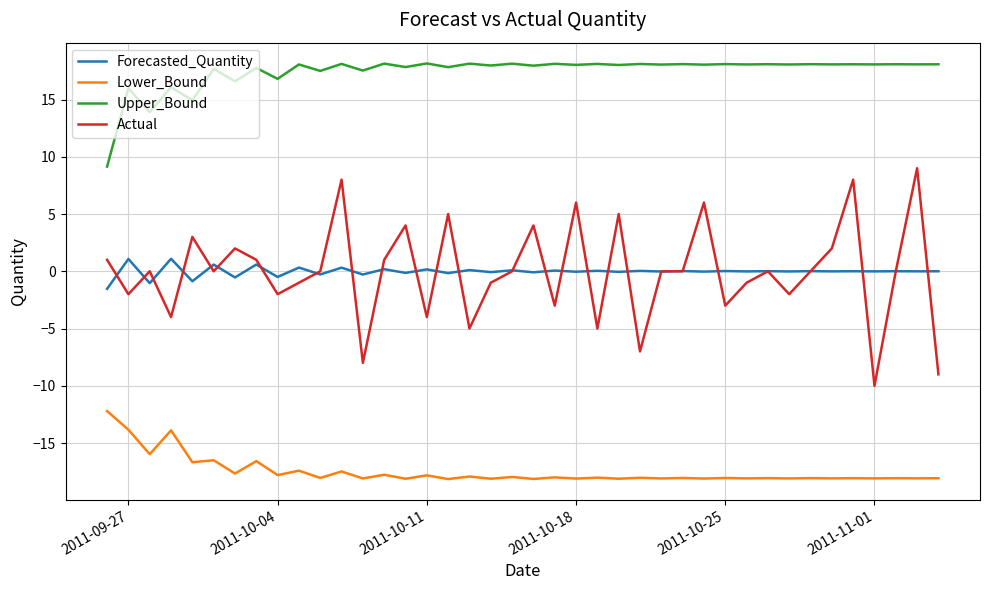

What is the greatest value displayed?

18.2